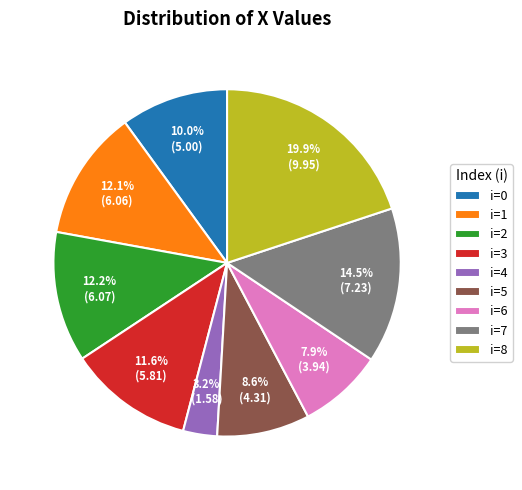

Does i=6 account for over 50% of the chart?

No